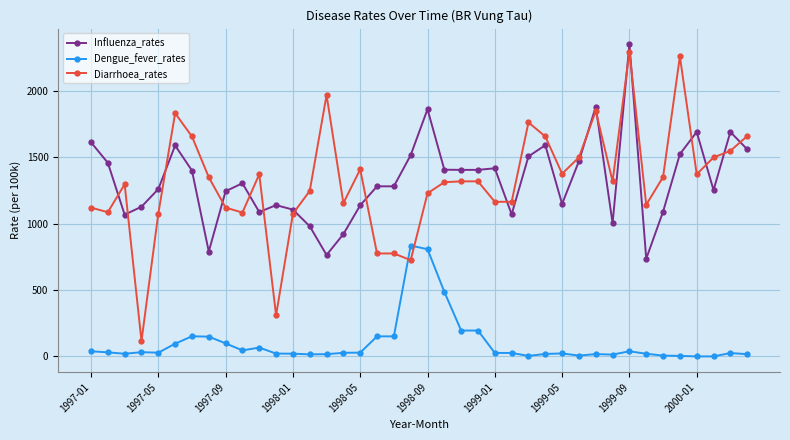

What is the minimum value for Influenza_rates?

735.3